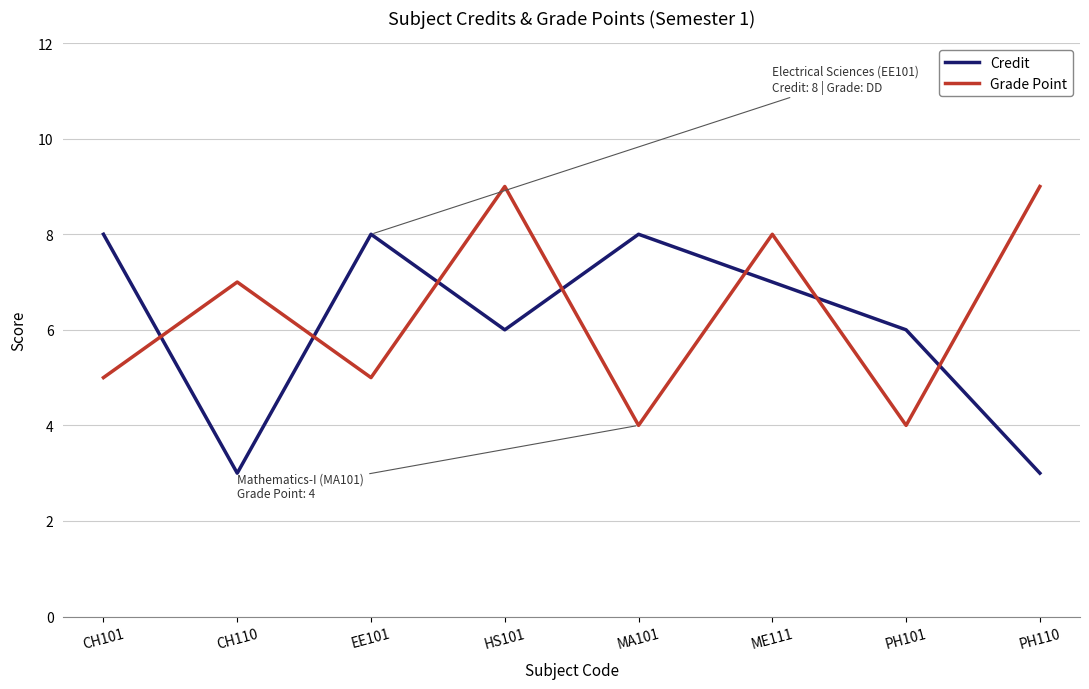

Reading left to right, extract all data points from this chart.

Credit: 8	3	8	6	8	7	6	3
Grade Point: 5	7	5	9	4	8	4	9